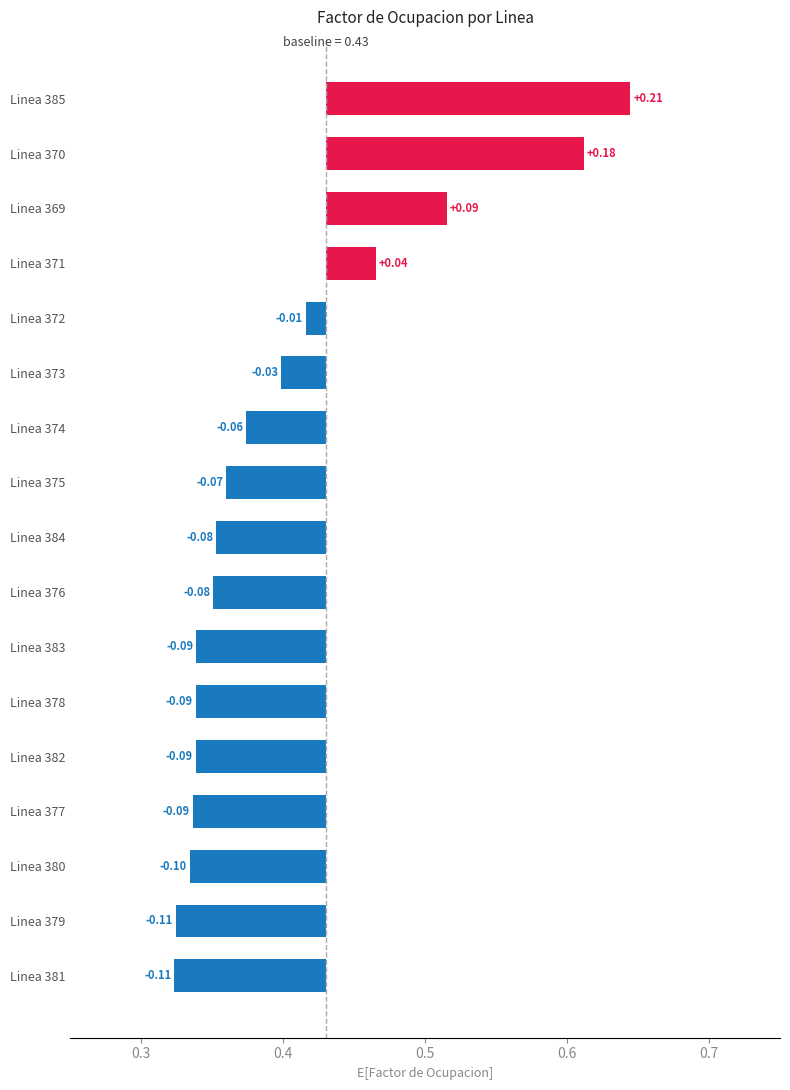

Between Linea 372 and Linea 377, which is larger?

Linea 372